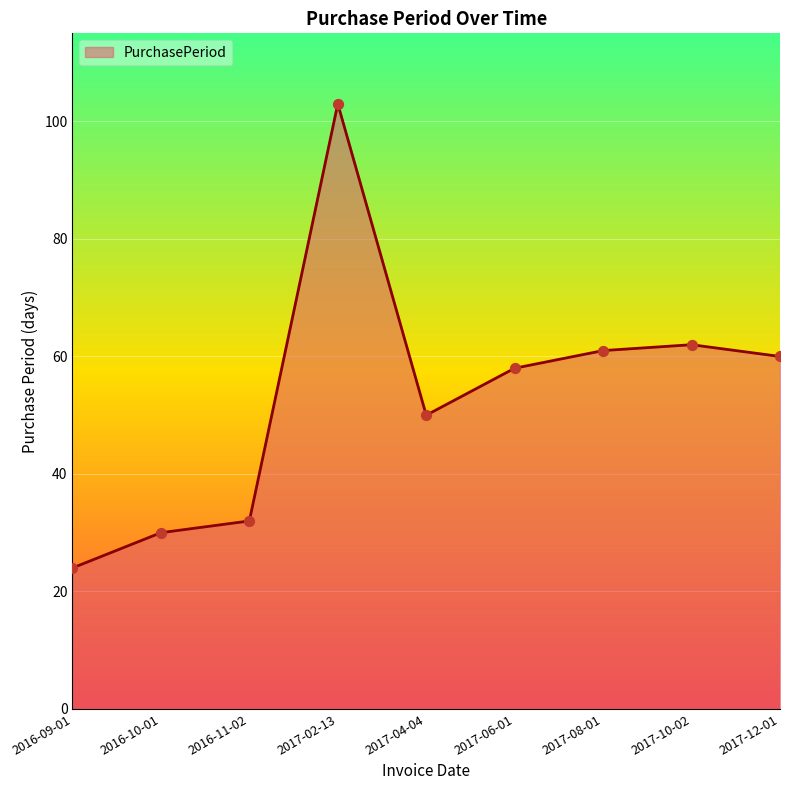

What is the change in value from 2017-06-01 to 2017-08-01?

+3